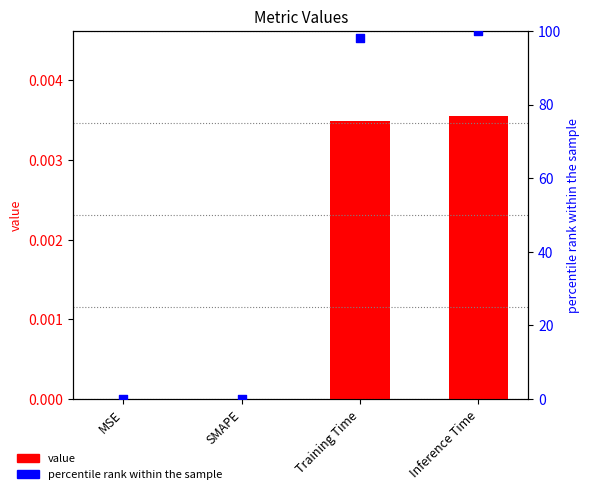

At how many categories does at least one series exceed 70?

2